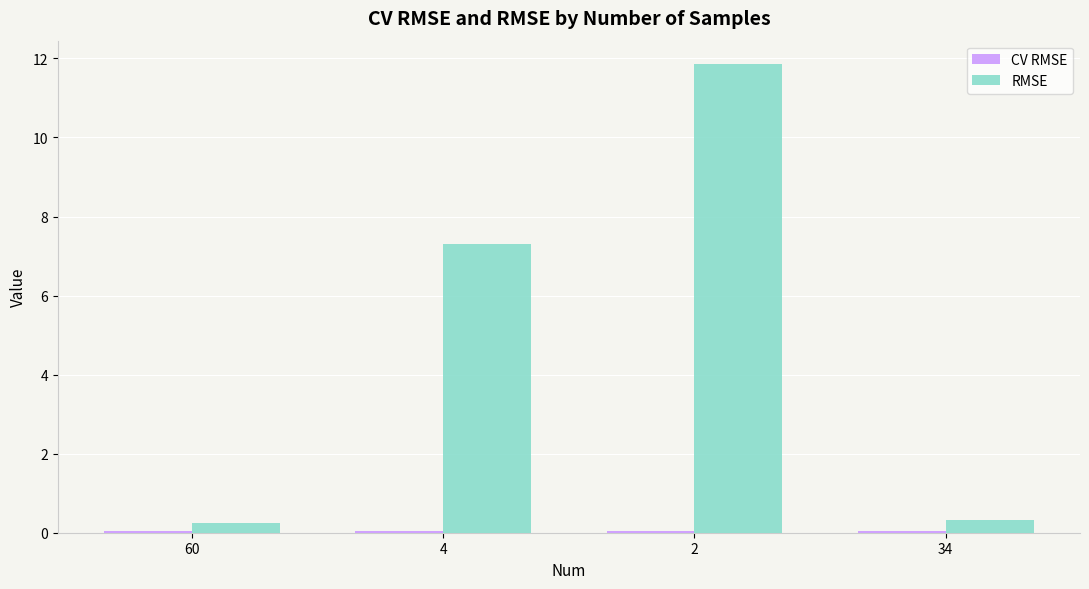

Where is RMSE nearest to the value 6?

4